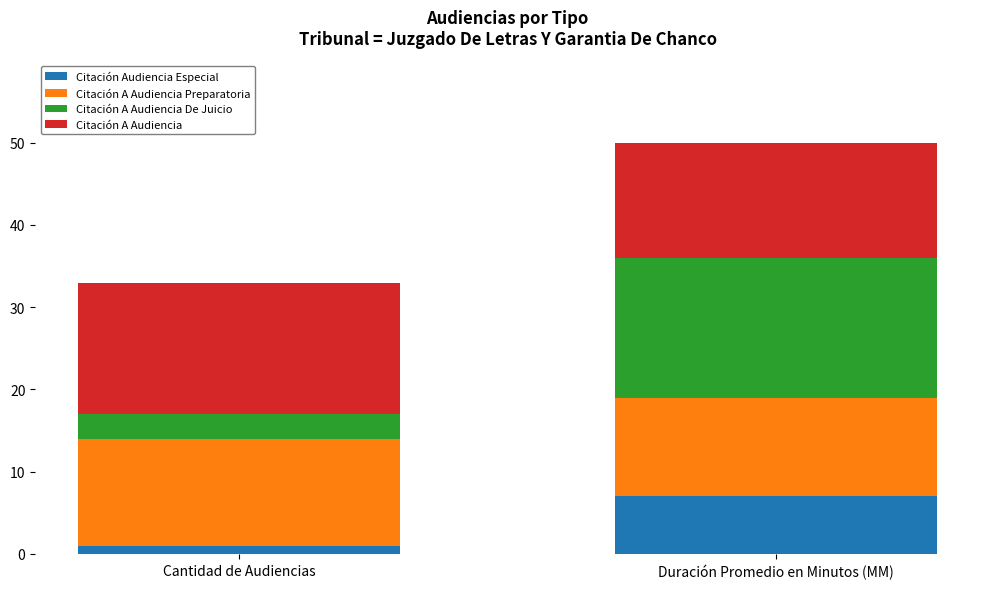

Reading right to left, what are the values for Citación Audiencia Especial?

Duración Promedio en Minutos (MM)=7	Cantidad de Audiencias=1